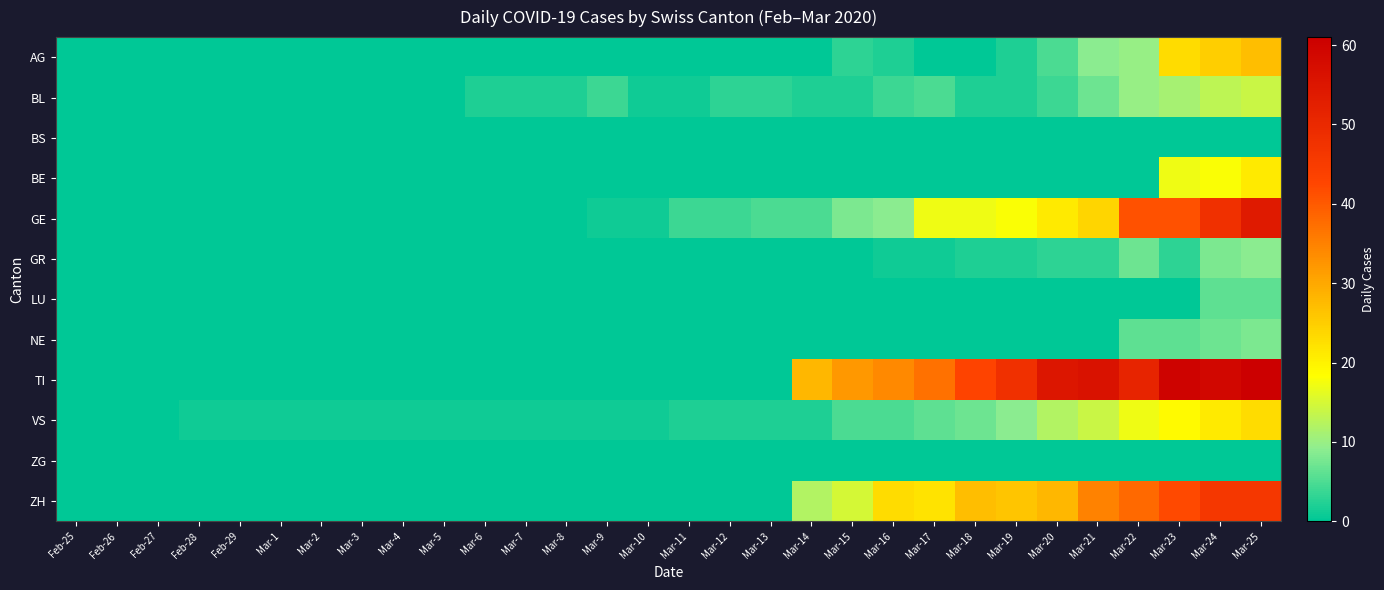

Reading left to right, transcribe all the data shown in this chart.

AG: Feb-25=0	Feb-26=0	Feb-27=0	Feb-28=0	Feb-29=0	Mar-1=0	Mar-2=0	Mar-3=0	Mar-4=0	Mar-5=0	Mar-6=0	Mar-7=0	Mar-8=0	Mar-9=0	Mar-10=0	Mar-11=0	Mar-12=0	Mar-13=0	Mar-14=0	Mar-15=3	Mar-16=2	Mar-17=0	Mar-18=0	Mar-19=2	Mar-20=5	Mar-21=9	Mar-22=10	Mar-23=23	Mar-24=25	Mar-25=27
BL: Feb-25=0	Feb-26=0	Feb-27=0	Feb-28=0	Feb-29=0	Mar-1=0	Mar-2=0	Mar-3=0	Mar-4=0	Mar-5=0	Mar-6=2	Mar-7=2	Mar-8=2	Mar-9=4	Mar-10=1	Mar-11=1	Mar-12=3	Mar-13=3	Mar-14=2	Mar-15=2	Mar-16=4	Mar-17=5	Mar-18=2	Mar-19=2	Mar-20=4	Mar-21=7	Mar-22=10	Mar-23=11	Mar-24=13	Mar-25=14
BS: Feb-25=0	Feb-26=0	Feb-27=0	Feb-28=0	Feb-29=0	Mar-1=0	Mar-2=0	Mar-3=0	Mar-4=0	Mar-5=0	Mar-6=0	Mar-7=0	Mar-8=0	Mar-9=0	Mar-10=0	Mar-11=0	Mar-12=0	Mar-13=0	Mar-14=0	Mar-15=0	Mar-16=0	Mar-17=0	Mar-18=0	Mar-19=0	Mar-20=0	Mar-21=0	Mar-22=0	Mar-23=0	Mar-24=0	Mar-25=0
BE: Feb-25=0	Feb-26=0	Feb-27=0	Feb-28=0	Feb-29=0	Mar-1=0	Mar-2=0	Mar-3=0	Mar-4=0	Mar-5=0	Mar-6=0	Mar-7=0	Mar-8=0	Mar-9=0	Mar-10=0	Mar-11=0	Mar-12=0	Mar-13=0	Mar-14=0	Mar-15=0	Mar-16=0	Mar-17=0	Mar-18=0	Mar-19=0	Mar-20=0	Mar-21=0	Mar-22=0	Mar-23=17	Mar-24=18	Mar-25=21
GE: Feb-25=0	Feb-26=0	Feb-27=0	Feb-28=0	Feb-29=0	Mar-1=0	Mar-2=0	Mar-3=0	Mar-4=0	Mar-5=0	Mar-6=0	Mar-7=0	Mar-8=0	Mar-9=1	Mar-10=1	Mar-11=4	Mar-12=4	Mar-13=5	Mar-14=5	Mar-15=8	Mar-16=9	Mar-17=17	Mar-18=17	Mar-19=18	Mar-20=21	Mar-21=24	Mar-22=41	Mar-23=41	Mar-24=48	Mar-25=54
GR: Feb-25=0	Feb-26=0	Feb-27=0	Feb-28=0	Feb-29=0	Mar-1=0	Mar-2=0	Mar-3=0	Mar-4=0	Mar-5=0	Mar-6=0	Mar-7=0	Mar-8=0	Mar-9=0	Mar-10=0	Mar-11=0	Mar-12=0	Mar-13=0	Mar-14=0	Mar-15=0	Mar-16=1	Mar-17=1	Mar-18=2	Mar-19=2	Mar-20=3	Mar-21=3	Mar-22=7	Mar-23=3	Mar-24=8	Mar-25=9
LU: Feb-25=0	Feb-26=0	Feb-27=0	Feb-28=0	Feb-29=0	Mar-1=0	Mar-2=0	Mar-3=0	Mar-4=0	Mar-5=0	Mar-6=0	Mar-7=0	Mar-8=0	Mar-9=0	Mar-10=0	Mar-11=0	Mar-12=0	Mar-13=0	Mar-14=0	Mar-15=0	Mar-16=0	Mar-17=0	Mar-18=0	Mar-19=0	Mar-20=0	Mar-21=0	Mar-22=0	Mar-23=0	Mar-24=6	Mar-25=6
NE: Feb-25=0	Feb-26=0	Feb-27=0	Feb-28=0	Feb-29=0	Mar-1=0	Mar-2=0	Mar-3=0	Mar-4=0	Mar-5=0	Mar-6=0	Mar-7=0	Mar-8=0	Mar-9=0	Mar-10=0	Mar-11=0	Mar-12=0	Mar-13=0	Mar-14=0	Mar-15=0	Mar-16=0	Mar-17=0	Mar-18=0	Mar-19=0	Mar-20=0	Mar-21=0	Mar-22=6	Mar-23=6	Mar-24=7	Mar-25=8
TI: Feb-25=0	Feb-26=0	Feb-27=0	Feb-28=0	Feb-29=0	Mar-1=0	Mar-2=0	Mar-3=0	Mar-4=0	Mar-5=0	Mar-6=0	Mar-7=0	Mar-8=0	Mar-9=0	Mar-10=0	Mar-11=0	Mar-12=0	Mar-13=0	Mar-14=28	Mar-15=32	Mar-16=34	Mar-17=37	Mar-18=43	Mar-19=48	Mar-20=55	Mar-21=56	Mar-22=51	Mar-23=60	Mar-24=59	Mar-25=61
VS: Feb-25=0	Feb-26=0	Feb-27=0	Feb-28=1	Feb-29=1	Mar-1=1	Mar-2=1	Mar-3=1	Mar-4=1	Mar-5=1	Mar-6=1	Mar-7=1	Mar-8=1	Mar-9=1	Mar-10=1	Mar-11=2	Mar-12=2	Mar-13=2	Mar-14=2	Mar-15=5	Mar-16=5	Mar-17=6	Mar-18=7	Mar-19=9	Mar-20=12	Mar-21=14	Mar-22=17	Mar-23=19	Mar-24=21	Mar-25=23
ZG: Feb-25=0	Feb-26=0	Feb-27=0	Feb-28=0	Feb-29=0	Mar-1=0	Mar-2=0	Mar-3=0	Mar-4=0	Mar-5=0	Mar-6=0	Mar-7=0	Mar-8=0	Mar-9=0	Mar-10=0	Mar-11=0	Mar-12=0	Mar-13=0	Mar-14=0	Mar-15=0	Mar-16=0	Mar-17=0	Mar-18=0	Mar-19=0	Mar-20=0	Mar-21=0	Mar-22=0	Mar-23=0	Mar-24=0	Mar-25=0
ZH: Feb-25=0	Feb-26=0	Feb-27=0	Feb-28=0	Feb-29=0	Mar-1=0	Mar-2=0	Mar-3=0	Mar-4=0	Mar-5=0	Mar-6=0	Mar-7=0	Mar-8=0	Mar-9=0	Mar-10=0	Mar-11=0	Mar-12=0	Mar-13=0	Mar-14=12	Mar-15=15	Mar-16=23	Mar-17=22	Mar-18=27	Mar-19=26	Mar-20=28	Mar-21=35	Mar-22=38	Mar-23=42	Mar-24=46	Mar-25=46